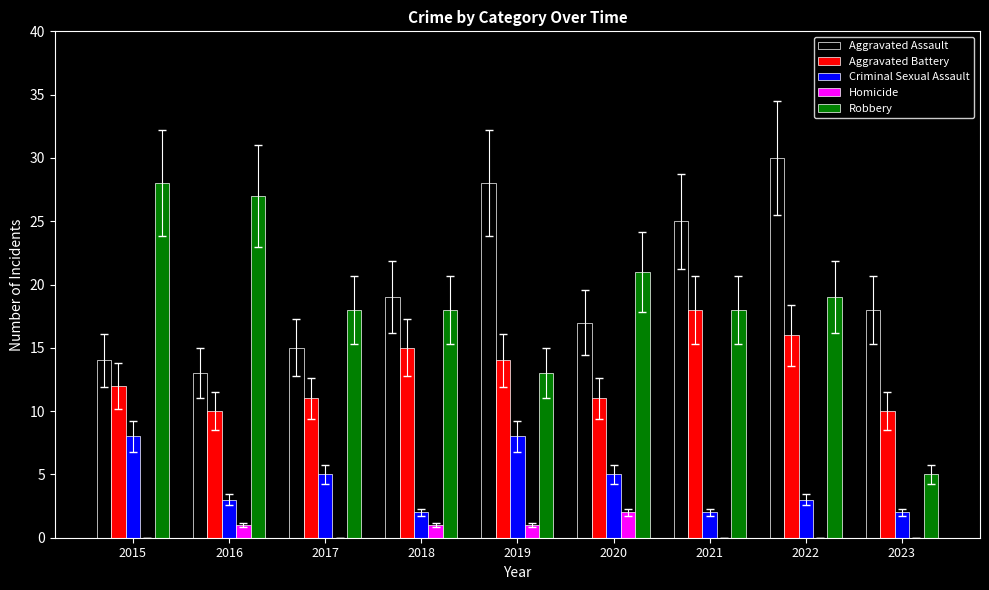

Is the value of Robbery at 2015 greater than the value of Aggravated Battery at 2018?

Yes